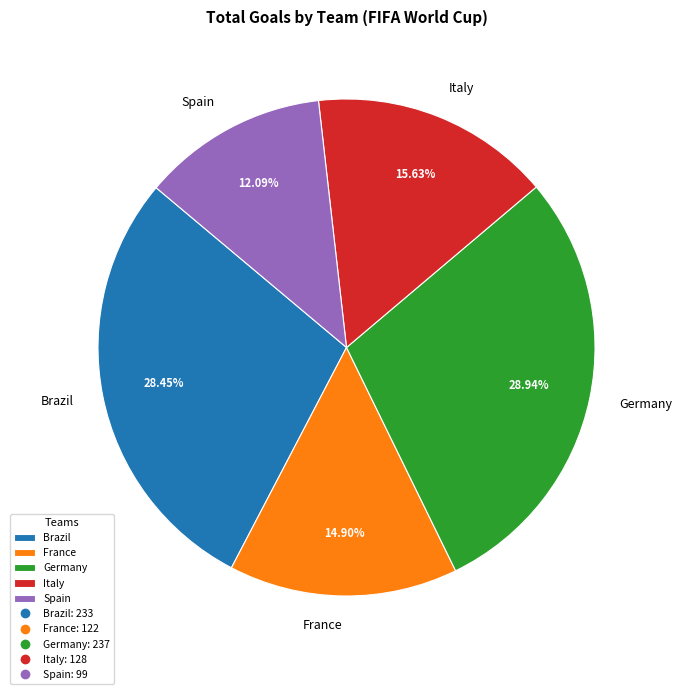

To the nearest percent, what is the difference between the largest and smallest slice percentages?

17%